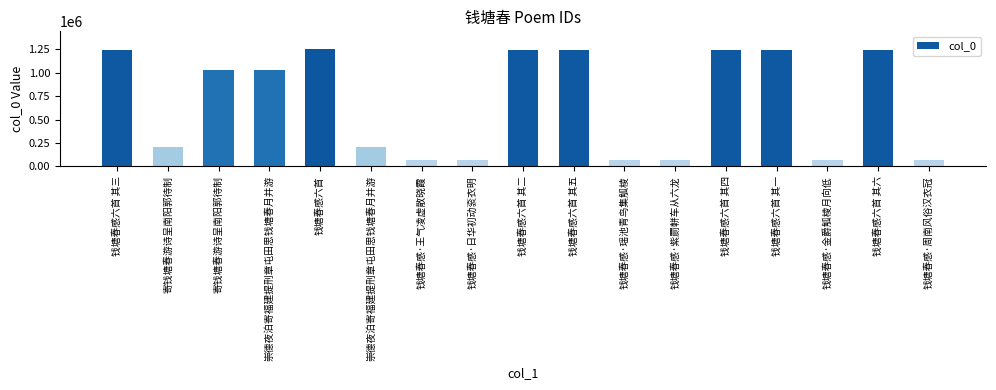

What is the value of the 7th bar from the left?

71126